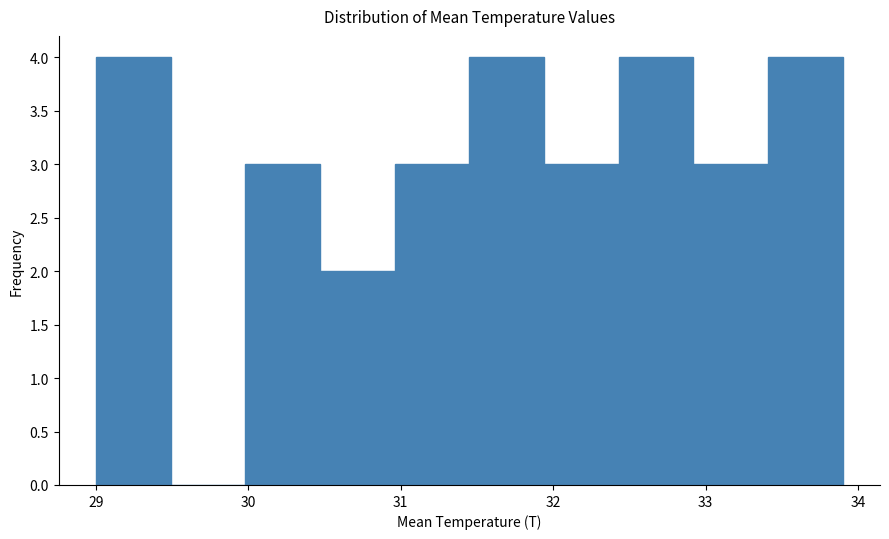

Reading left to right, list every bar in this chart as the range it spans on the x-axis followed by its height. Neither the bar edges nor the heights are printed on the chart, so give them approximately, as read against the axes.

29.00 to 29.49: 4
29.49 to 29.98: 0
29.98 to 30.47: 3
30.47 to 30.96: 2
30.96 to 31.45: 3
31.45 to 31.94: 4
31.94 to 32.43: 3
32.43 to 32.92: 4
32.92 to 33.41: 3
33.41 to 33.90: 4